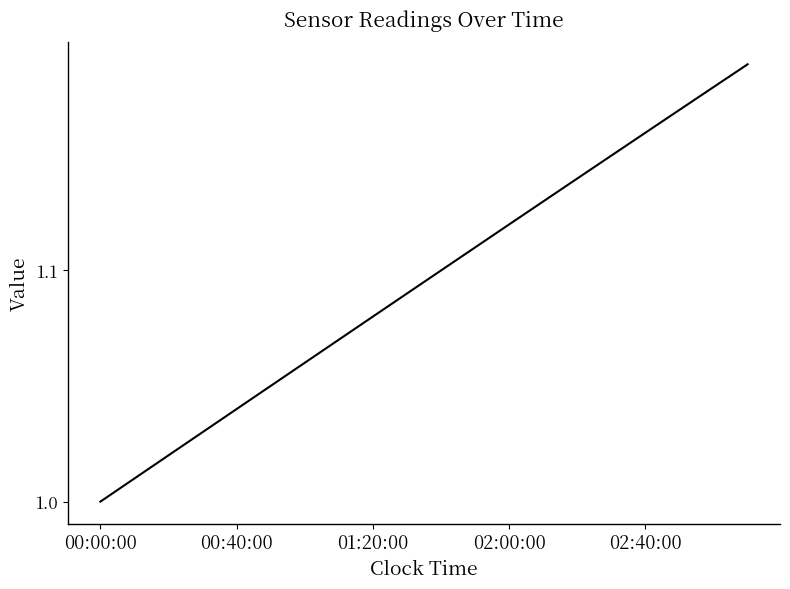

What is the value of the 8th point from the left?

1.1